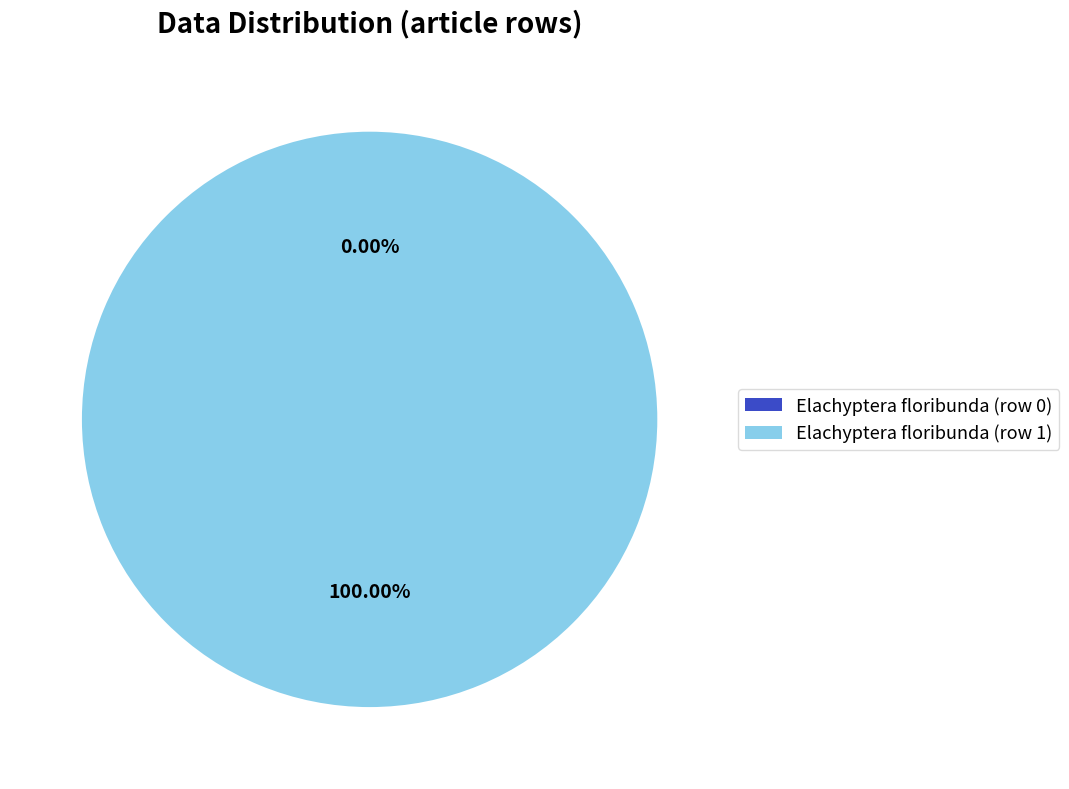

How many slices are in this pie chart?

2